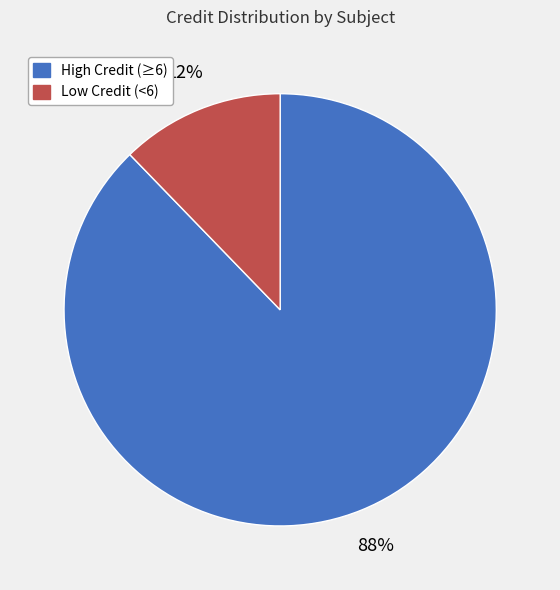

Is there a majority slice in this chart?

Yes